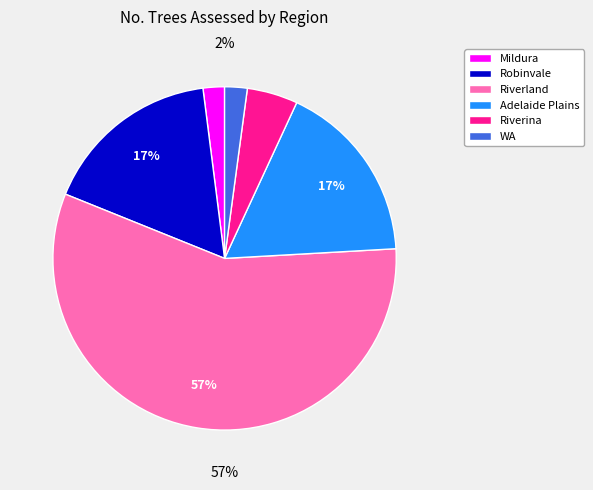

Is there any slice that represents more than half of the pie?

Yes